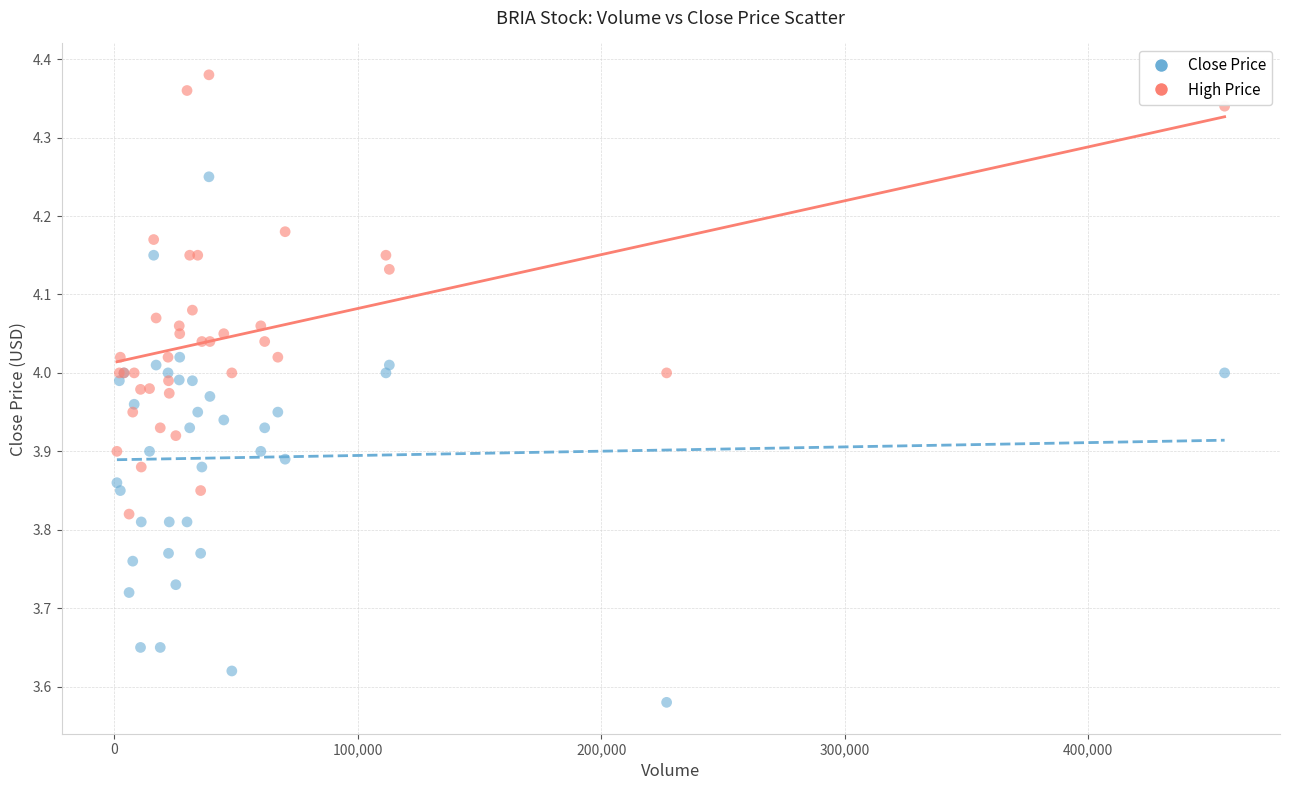

Which series has the widest spread of Y values?

Close Price